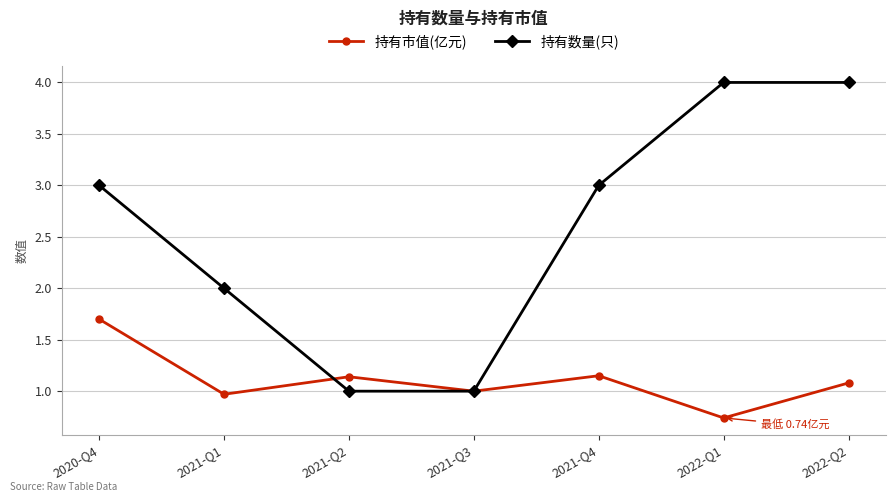

What are all the series names shown in the legend?

持有市值(亿元), 持有数量(只)